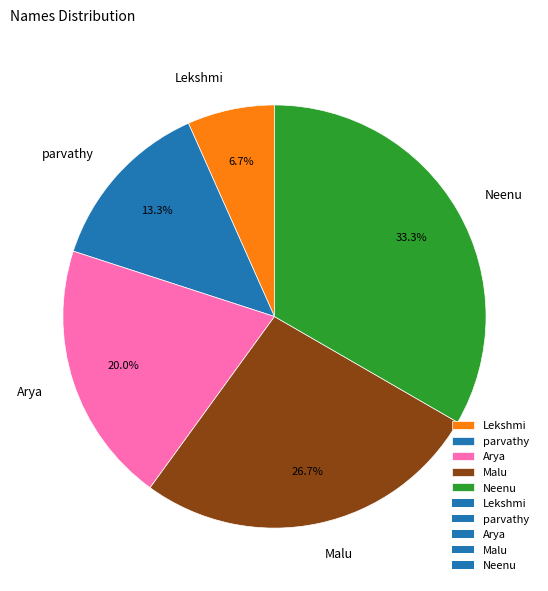

The Malu slice represents 27% of the pie. True or false?

True